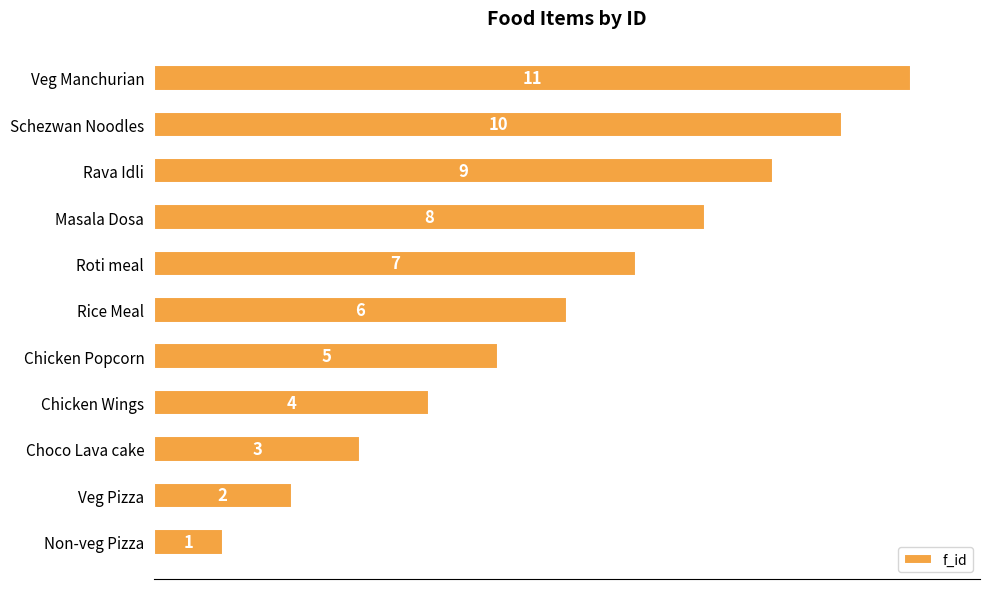

What value does the data have at Masala Dosa, to the nearest 5?

10